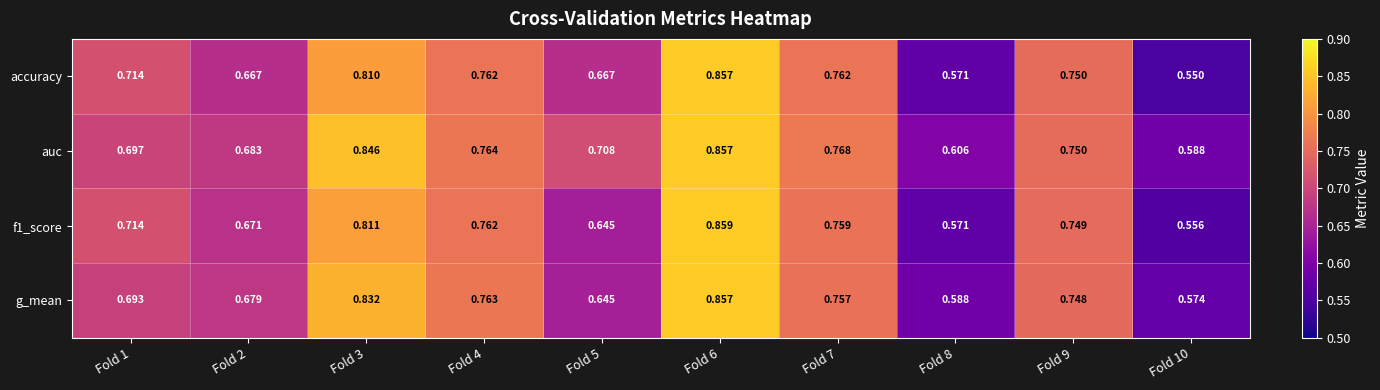

Which series has the largest total across all categories?

auc